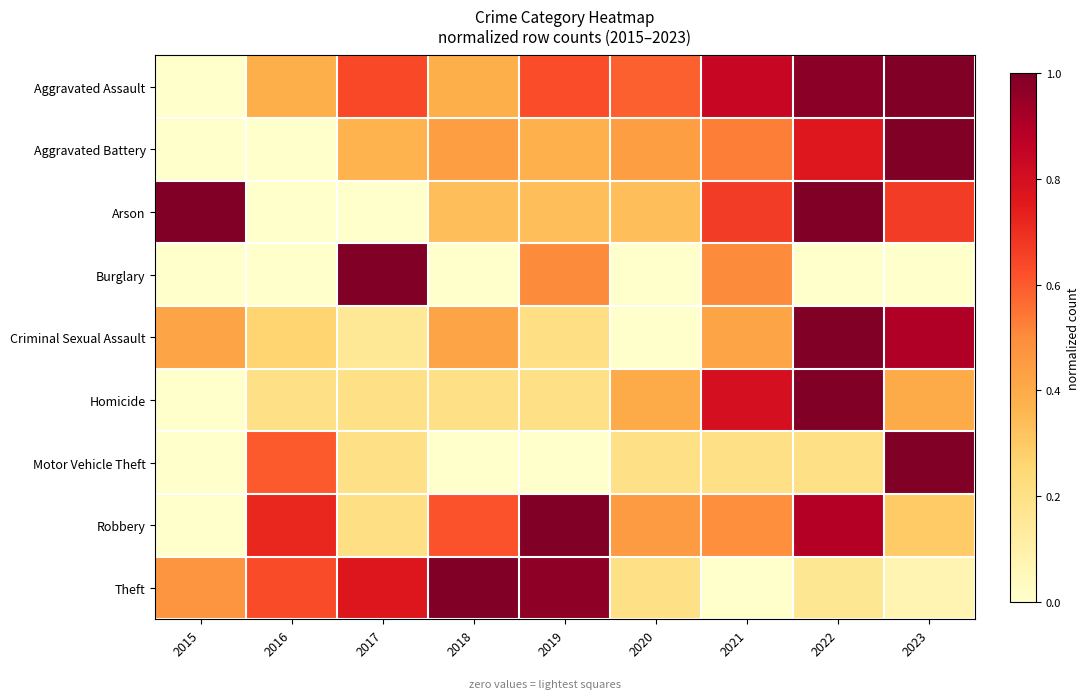

What is the spread (max minus min) of values at 2021?

0.8